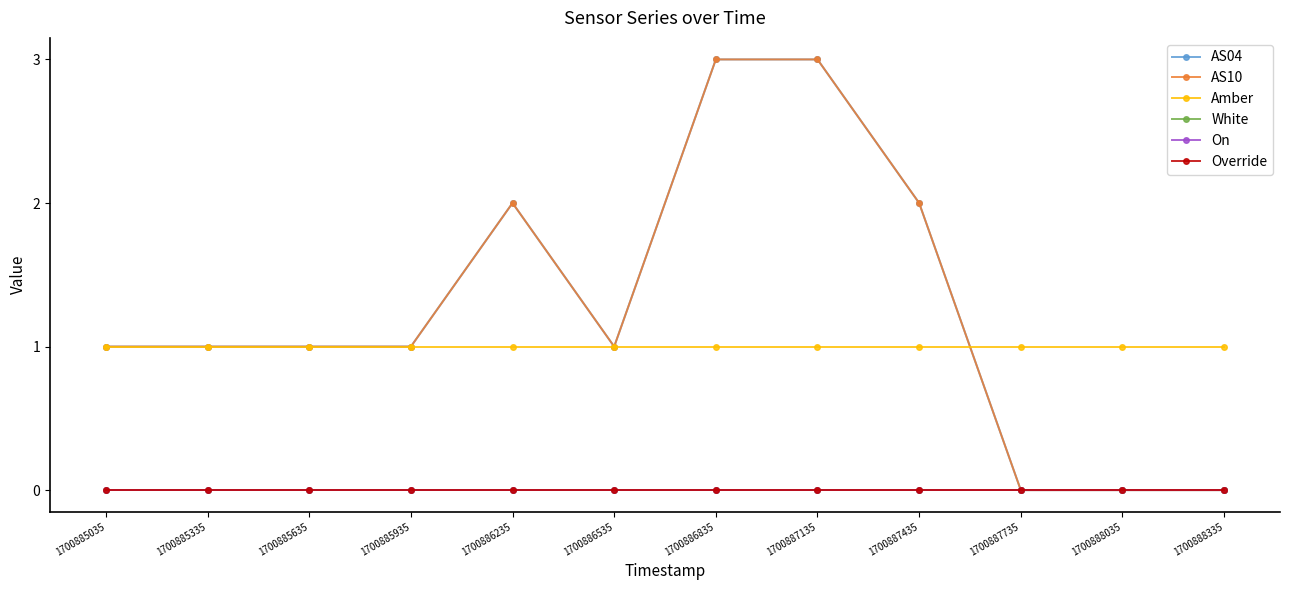

Which category has the lowest value across all series?

1700887735